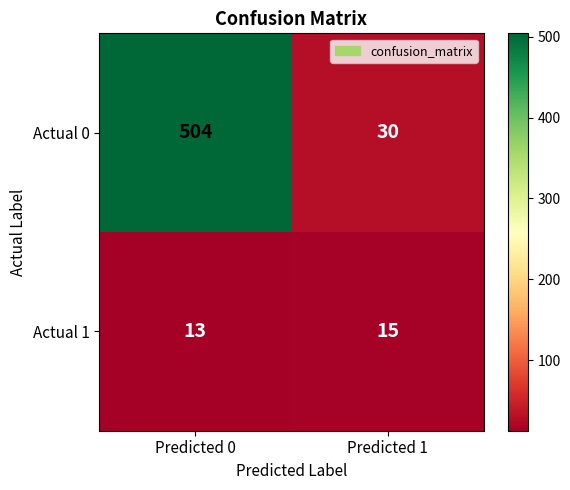

What is the average value of the Actual 0 series?

267